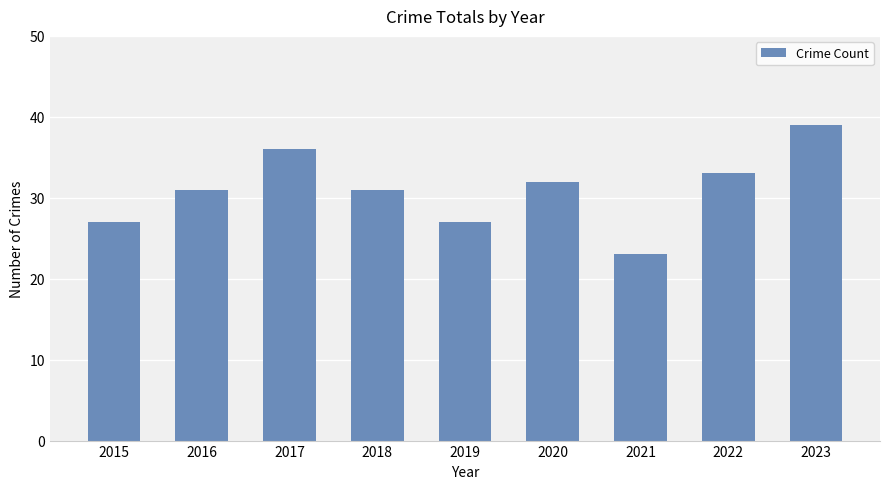

Which label corresponds to the largest value in the chart?

2023